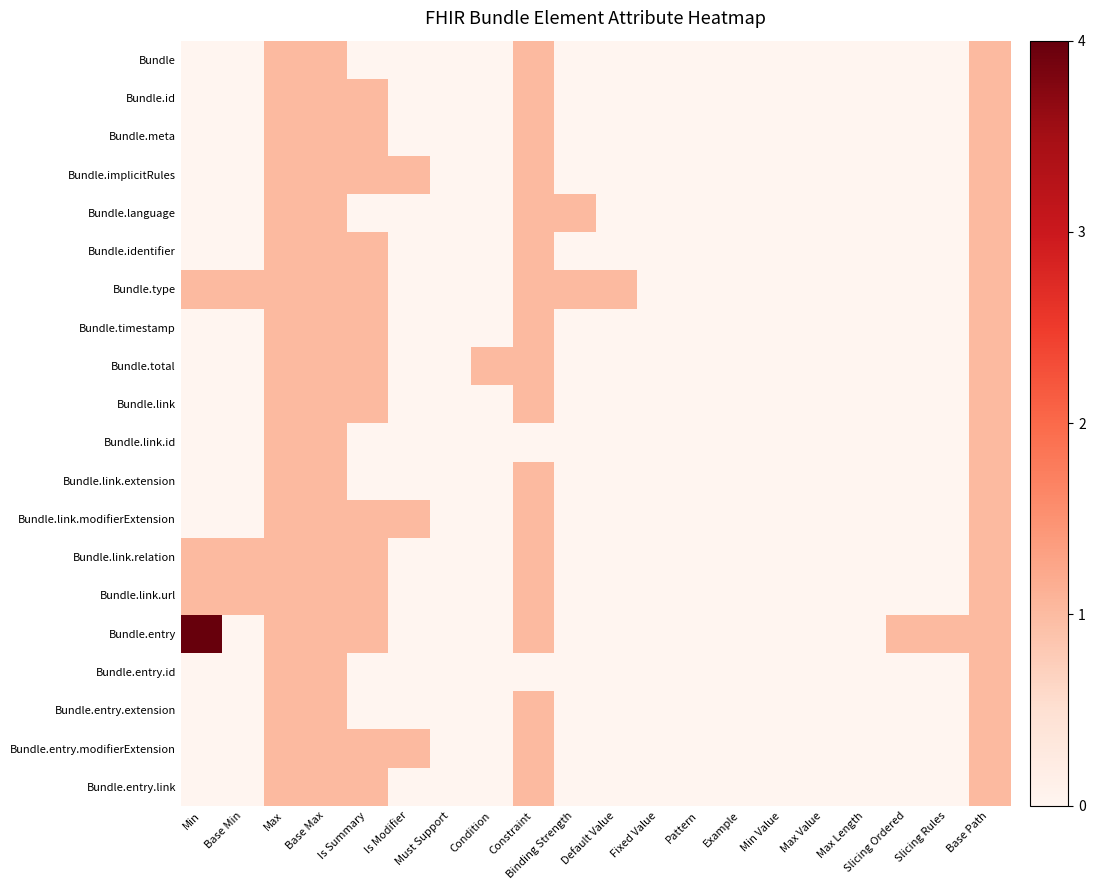

At how many categories does at least one series exceed 3?

1